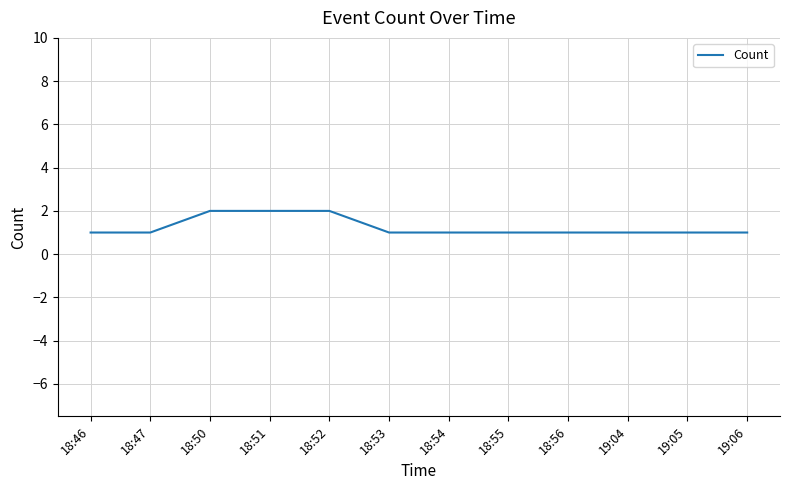

What position from the right is 19:04?

3